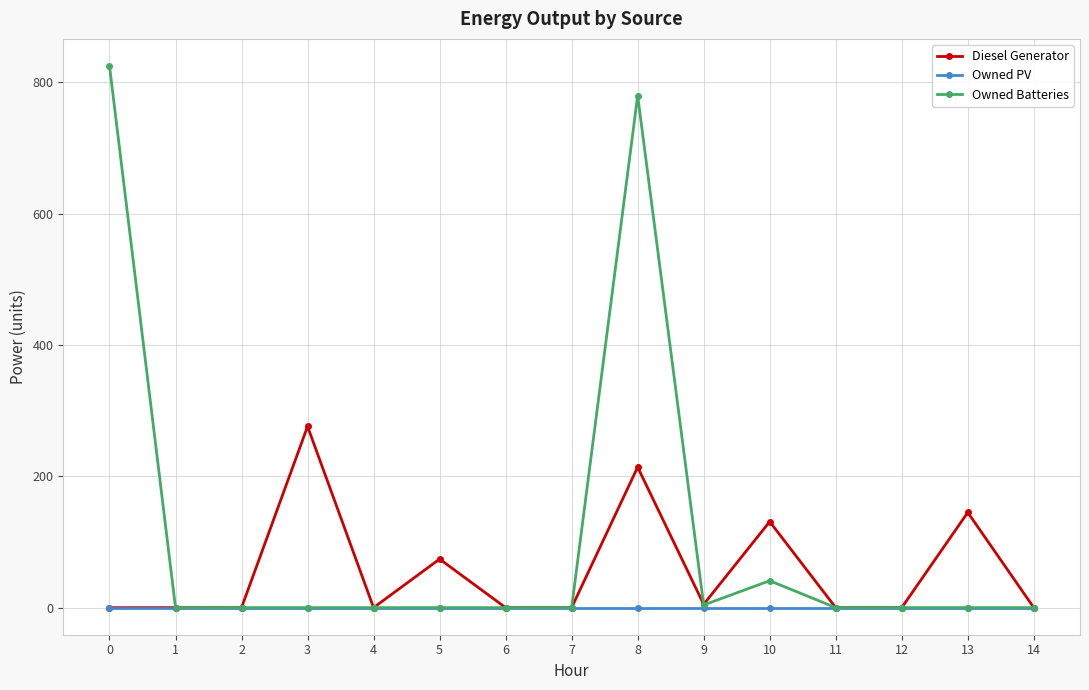

What is the difference between the Diesel Generator values at 4 and 5?

74